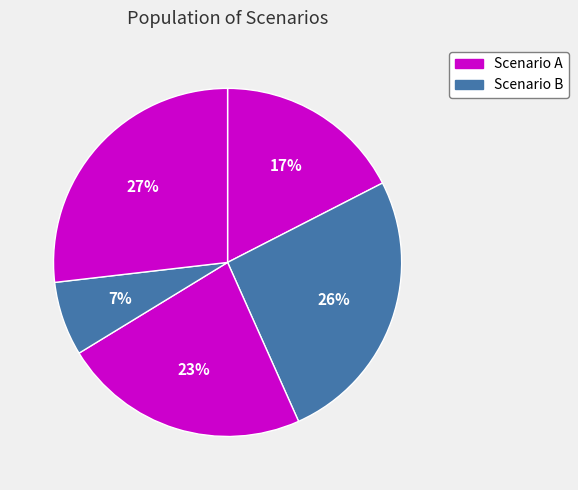

To the nearest percent, what is the average slice percentage?

20%